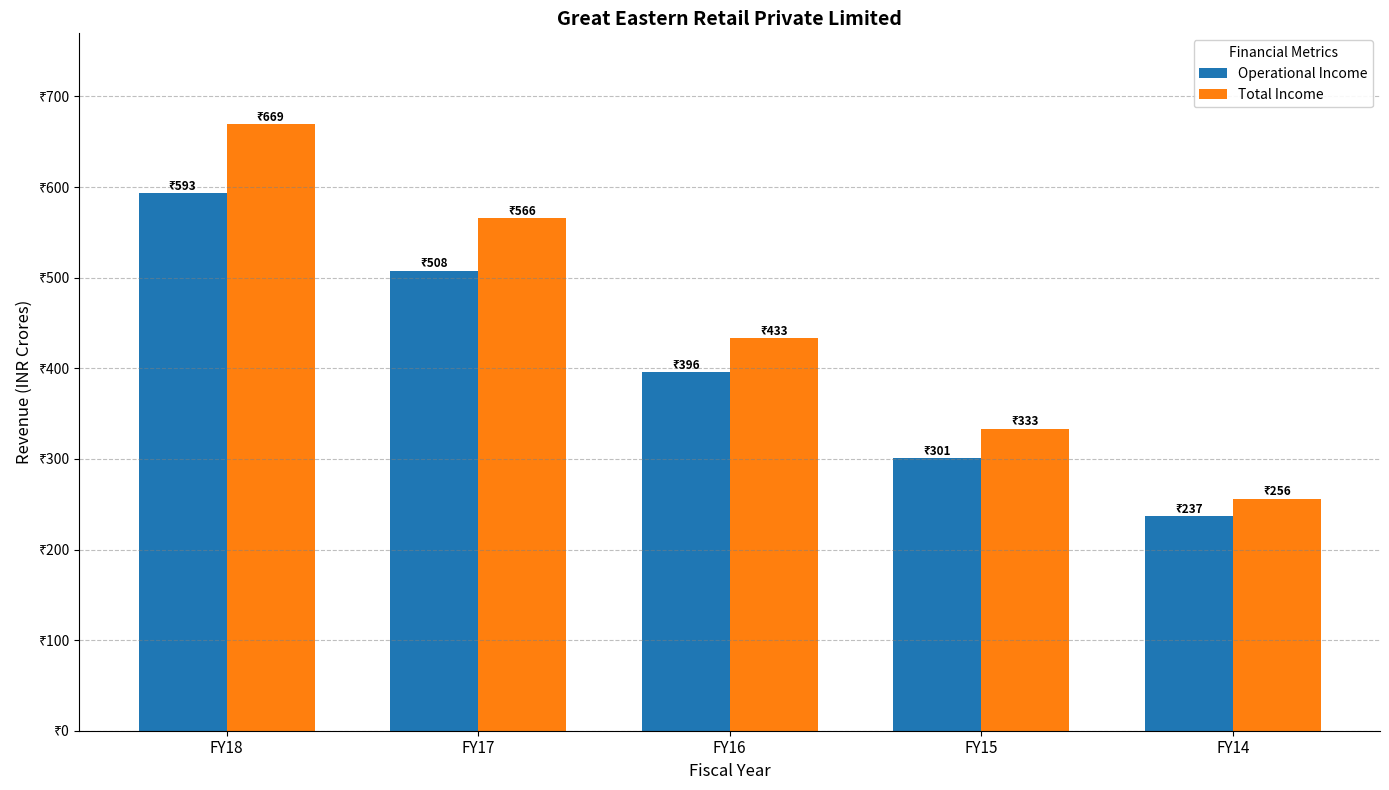

List the labels in order of Total Income value, smallest first.

FY14, FY15, FY16, FY17, FY18